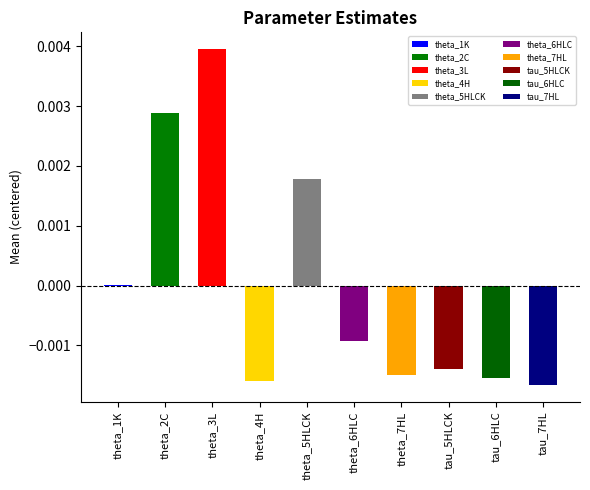

Rank the categories by value from highest to lowest.

theta_3L, theta_2C, theta_5HLCK, theta_1K, theta_6HLC, tau_5HLCK, theta_7HL, tau_6HLC, theta_4H, tau_7HL